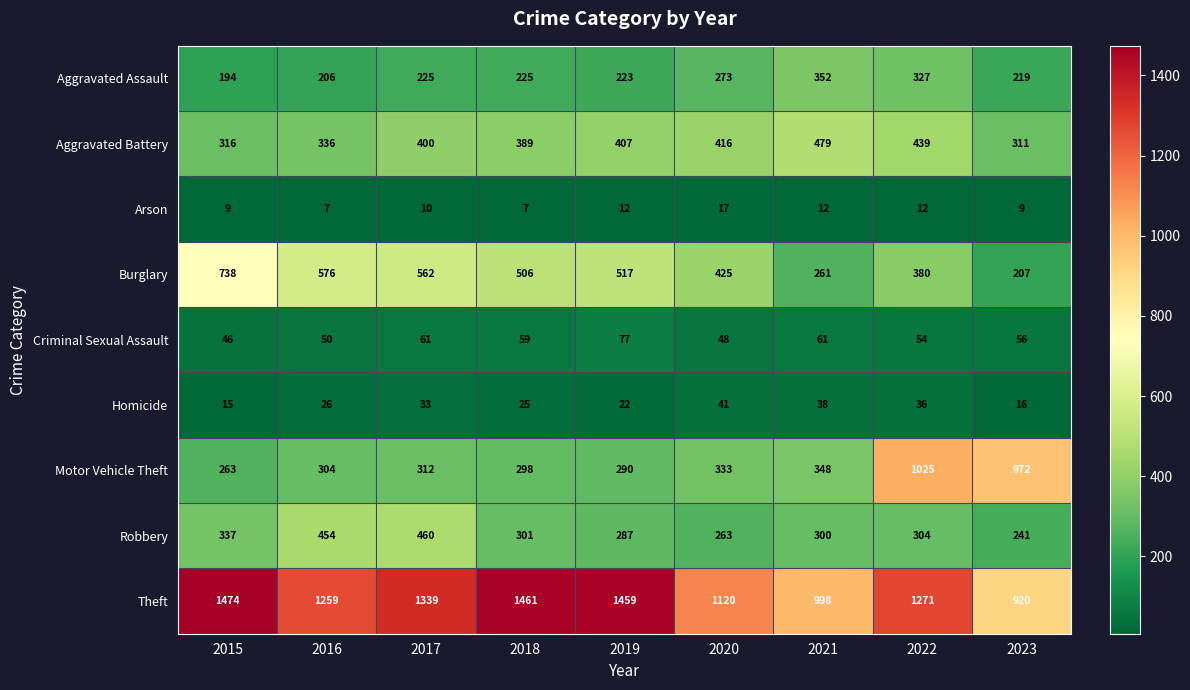

What is the sum of all Arson values?

95